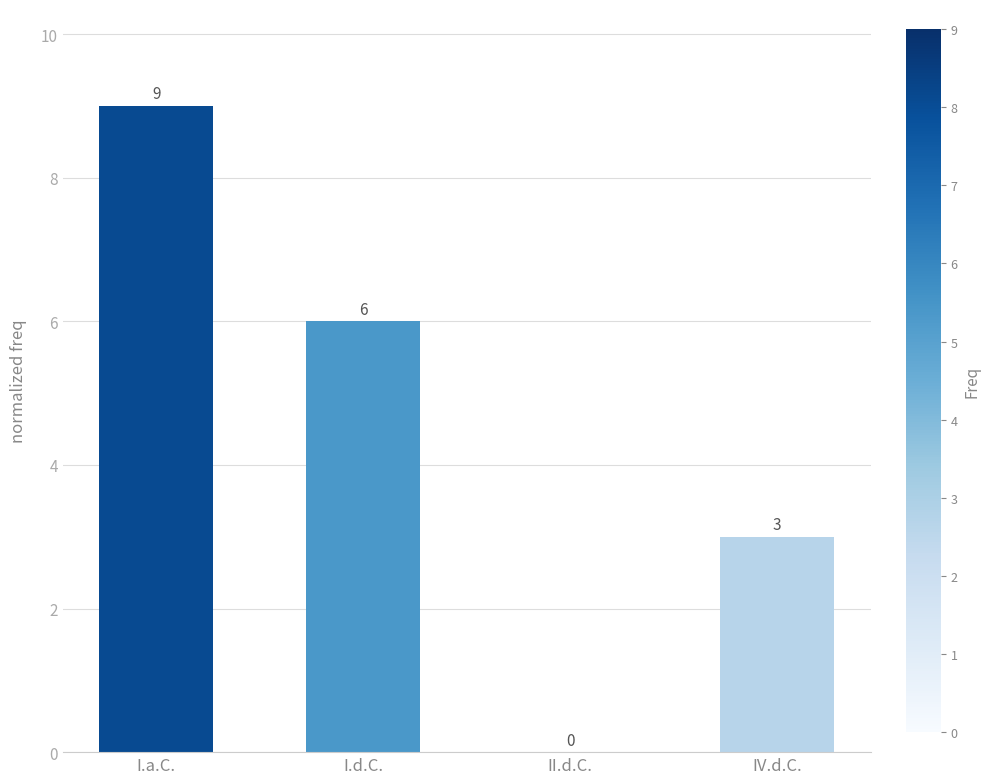

At which label is the value closest to 4?

IV.d.C.